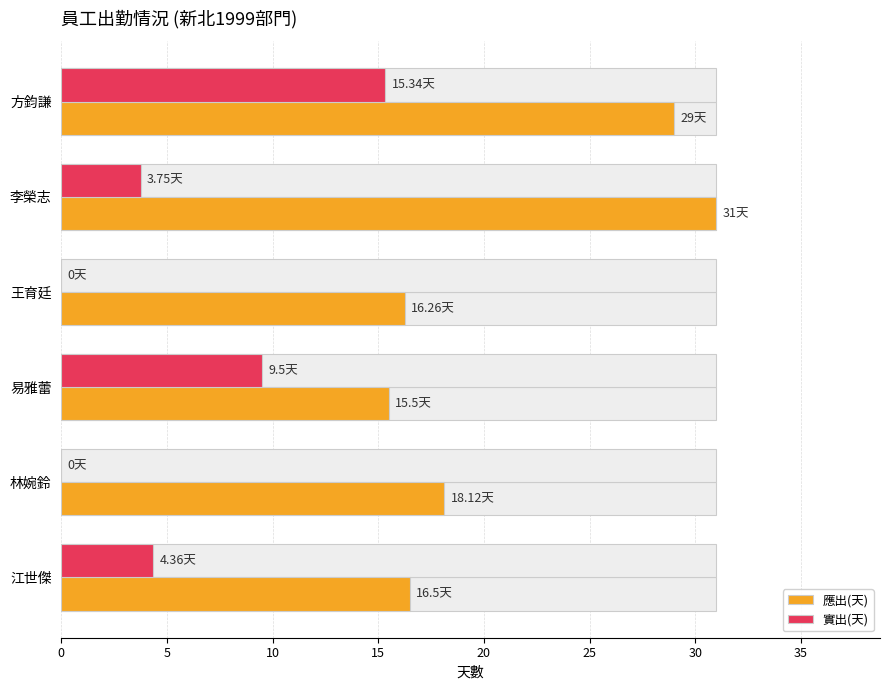

List the series in order of their peak value, highest first.

應出(天), 實出(天)